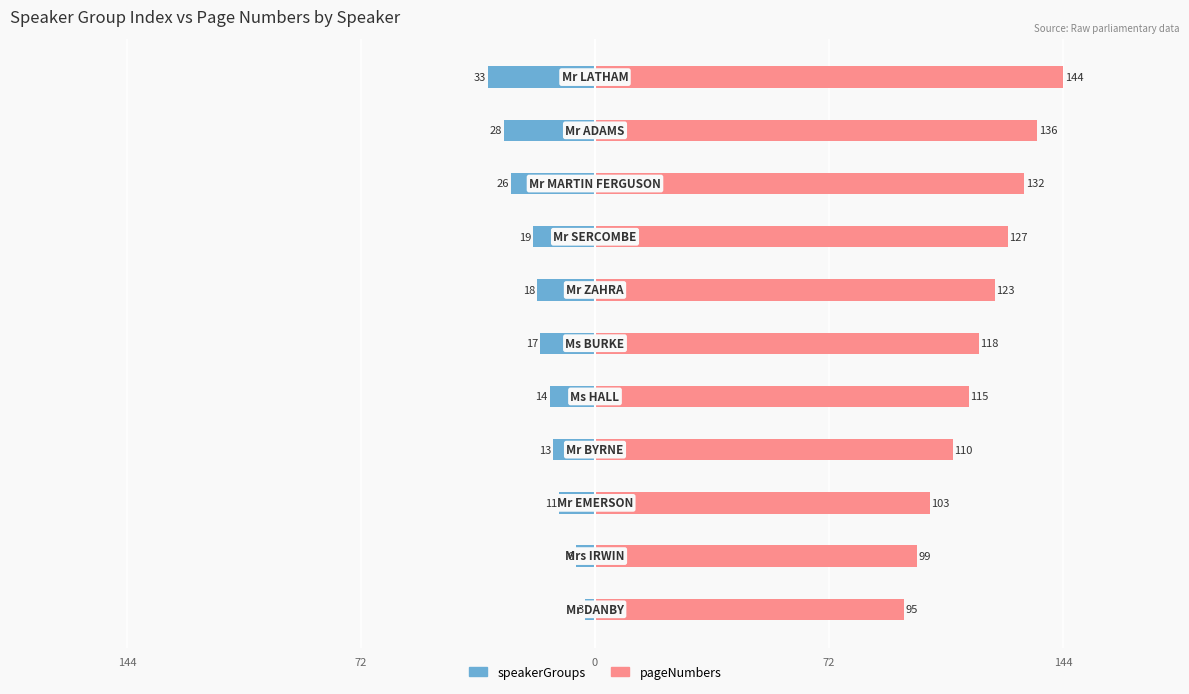

What are all the series names shown in the legend?

speakerGroups, pageNumbers